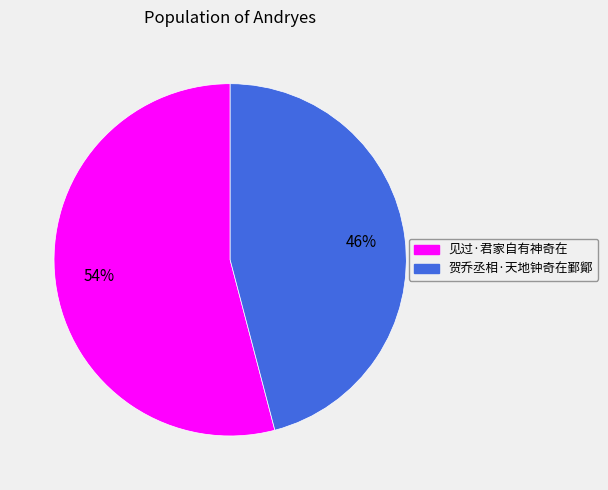

What is the largest slice in the pie chart?

见过·君家自有神奇在